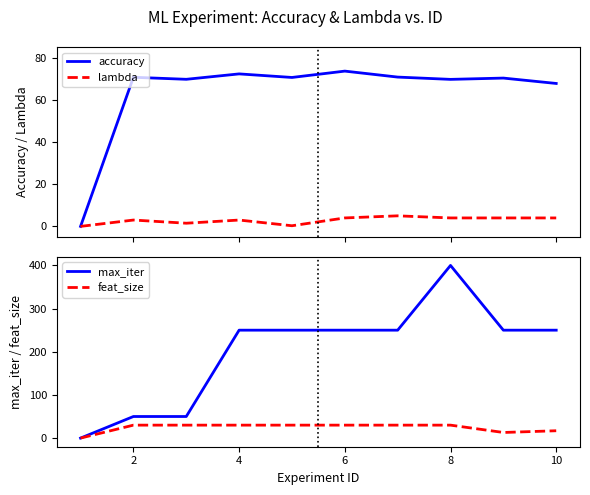

True or false: max_iter has a value of 65 at 10.

False